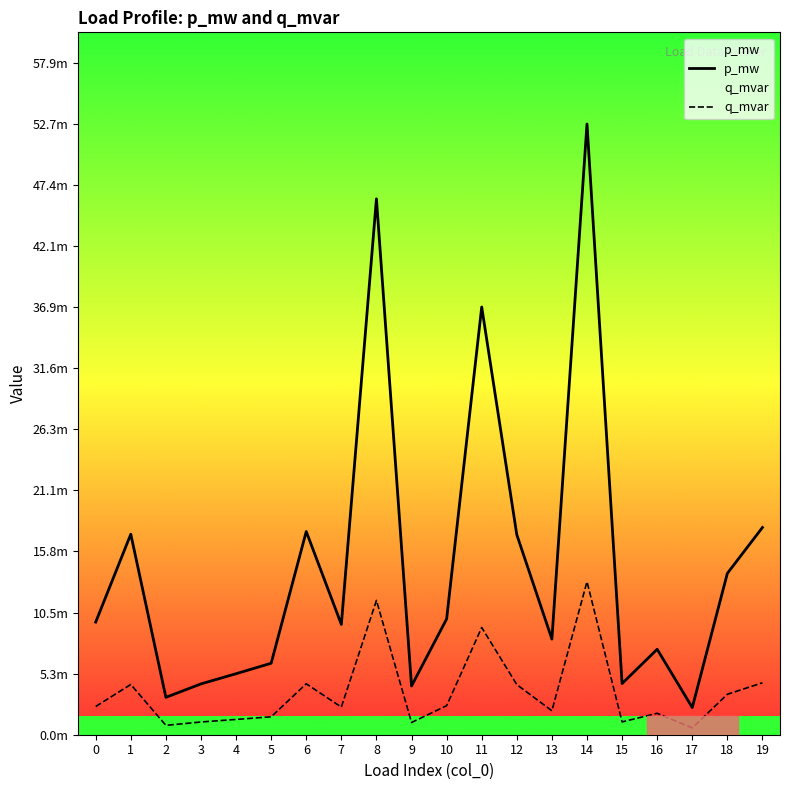

Reading left to right, transcribe all the data shown in this chart.

p_mw: 0=0.0	1=0.0	2=0.0	3=0.0	4=0.0	5=0.0	6=0.0	7=0.0	8=0.0	9=0.0	10=0.0	11=0.0	12=0.0	13=0.0	14=0.1	15=0.0	16=0.0	17=0.0	18=0.0	19=0.0
q_mvar: 0=0.0	1=0.0	2=0.0	3=0.0	4=0.0	5=0.0	6=0.0	7=0.0	8=0.0	9=0.0	10=0.0	11=0.0	12=0.0	13=0.0	14=0.0	15=0.0	16=0.0	17=0.0	18=0.0	19=0.0